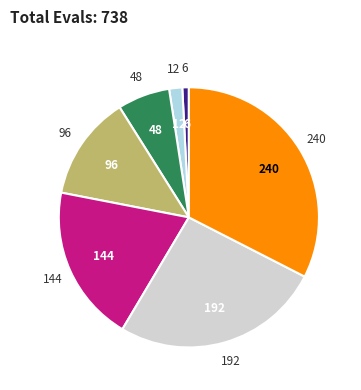

Is there any slice that represents more than half of the pie?

No